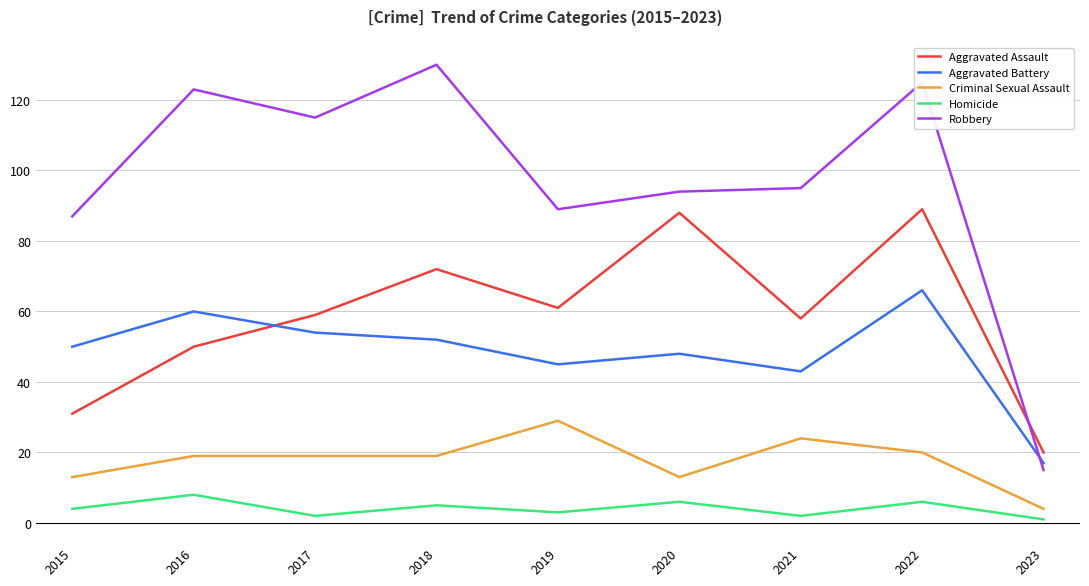

At which category does Homicide reach its first local peak?

2016